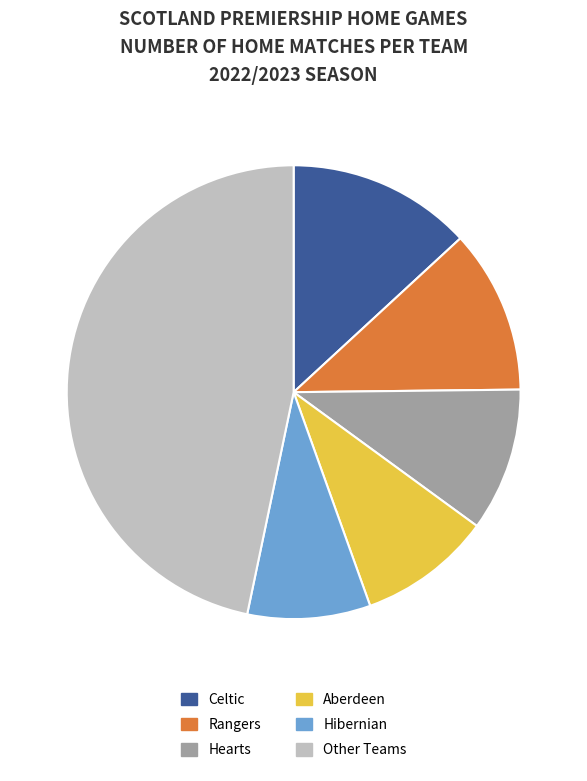

Which has a higher value, Celtic or Aberdeen?

Celtic